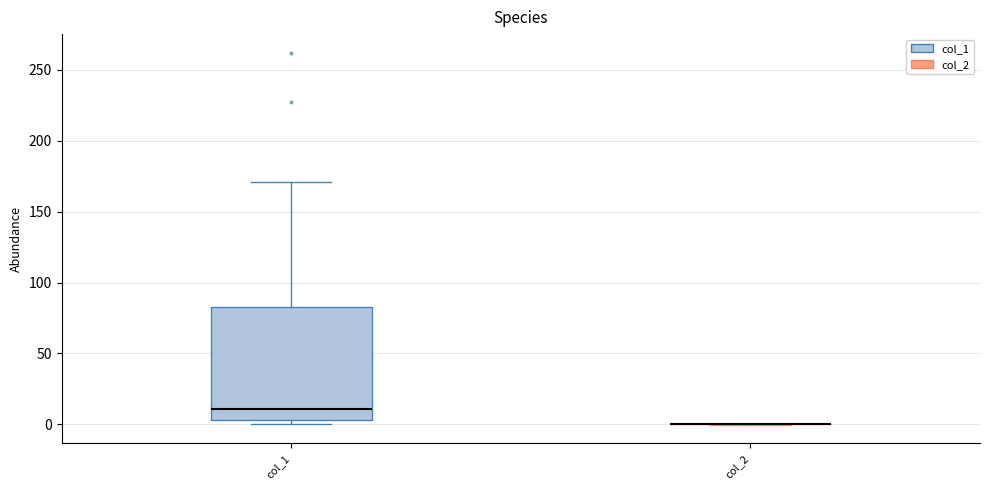

Comparing the boxes themselves (not the whiskers), which one is the tallest?

col_1